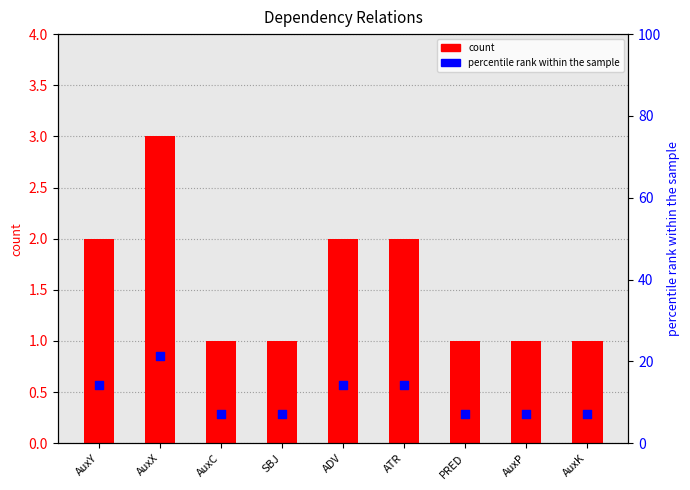

Which series reaches the maximum Y coordinate?

percentile rank within the sample